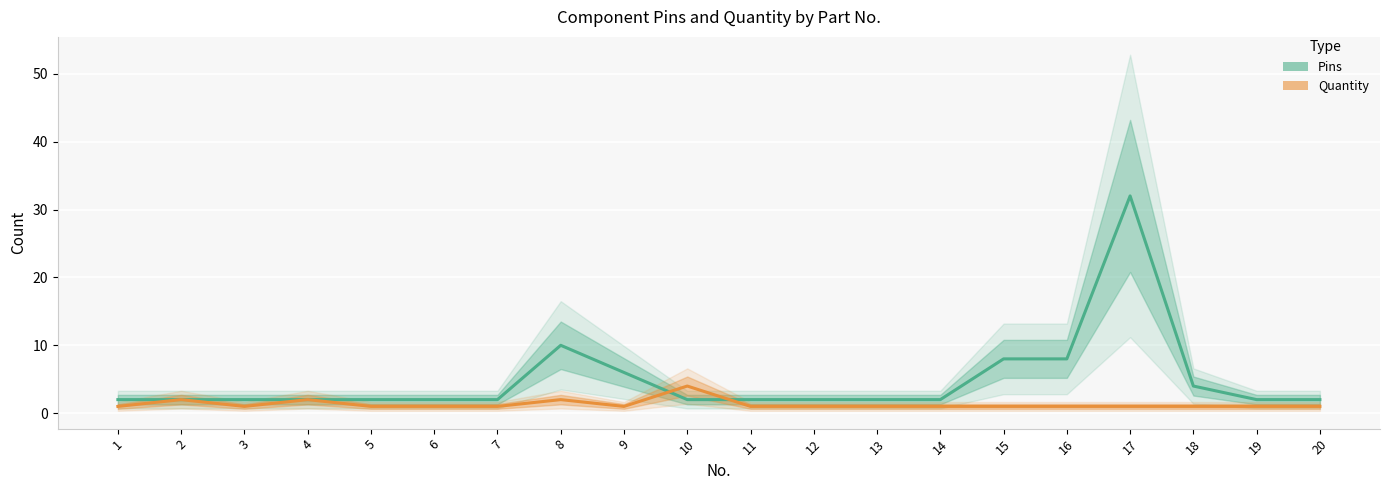

Count the Quantity values in the range 1 to 2.

19